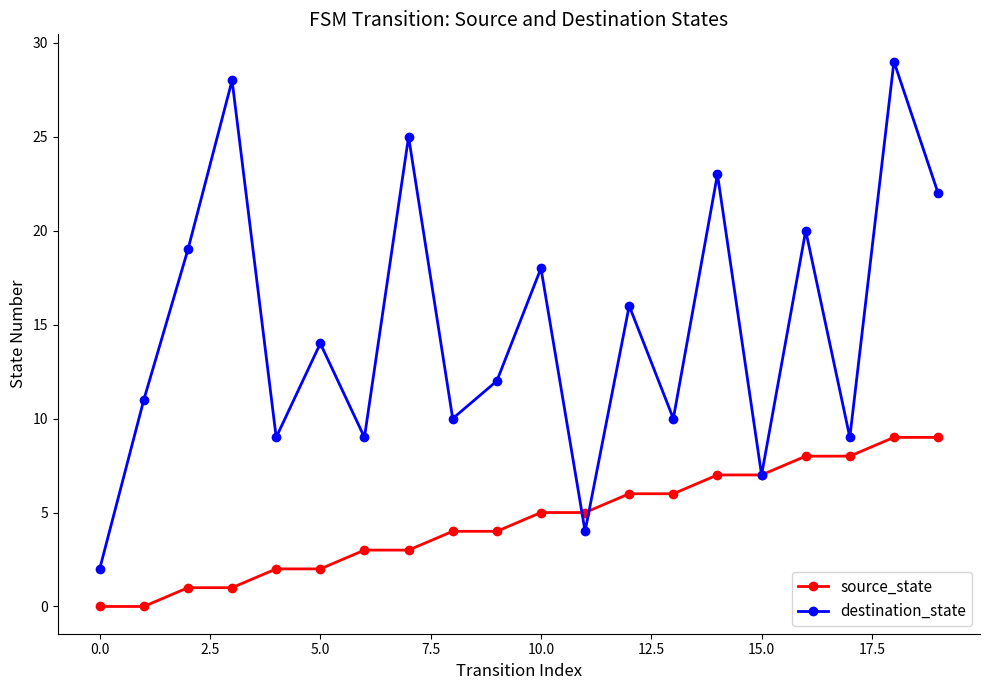

List the series in order of their overall mean, highest first.

destination_state, source_state